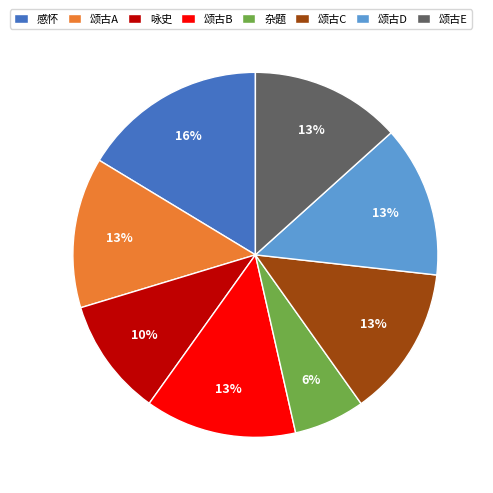

Between 杂题 and 颂古E, which is larger?

颂古E